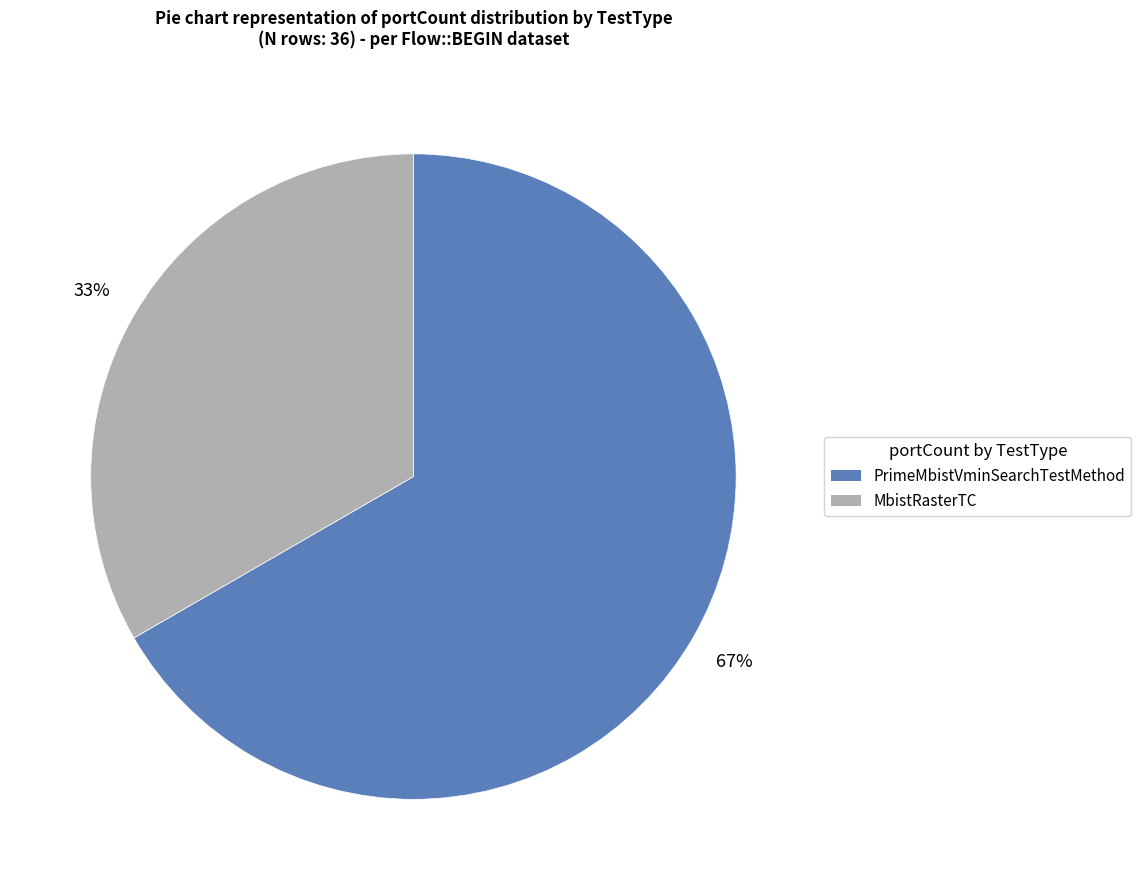

To the nearest percent, what is the average slice percentage?

50%